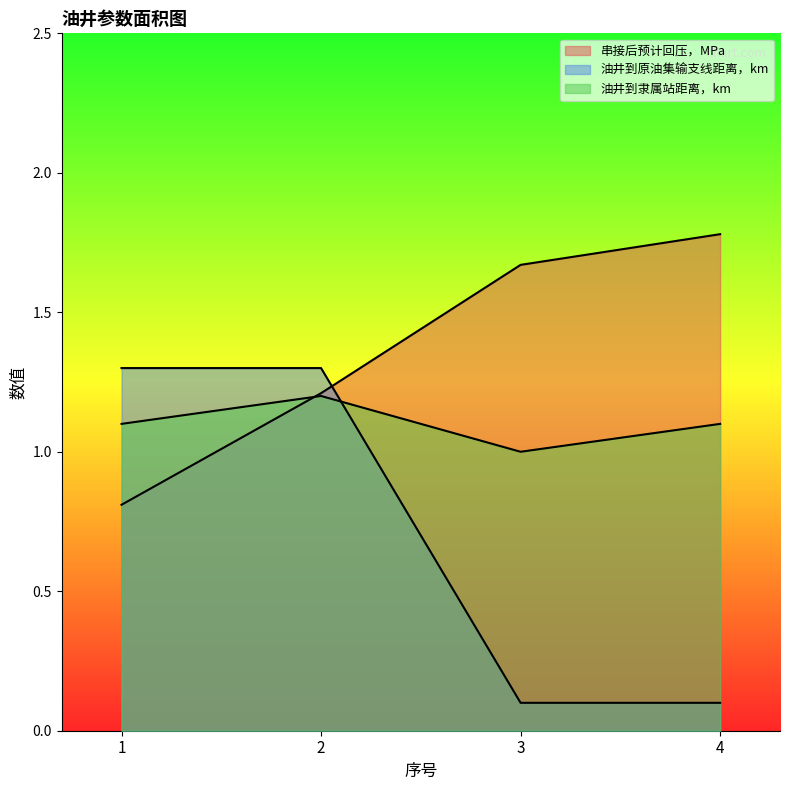

Reading right to left, extract all data points from this chart.

串接后预计回压，MPa: 1.8	1.7	1.2	0.8
油井到原油集输支线距离，km: 0.1	0.1	1.3	1.3
油井到隶属站距离，km: 1.1	1.0	1.2	1.1